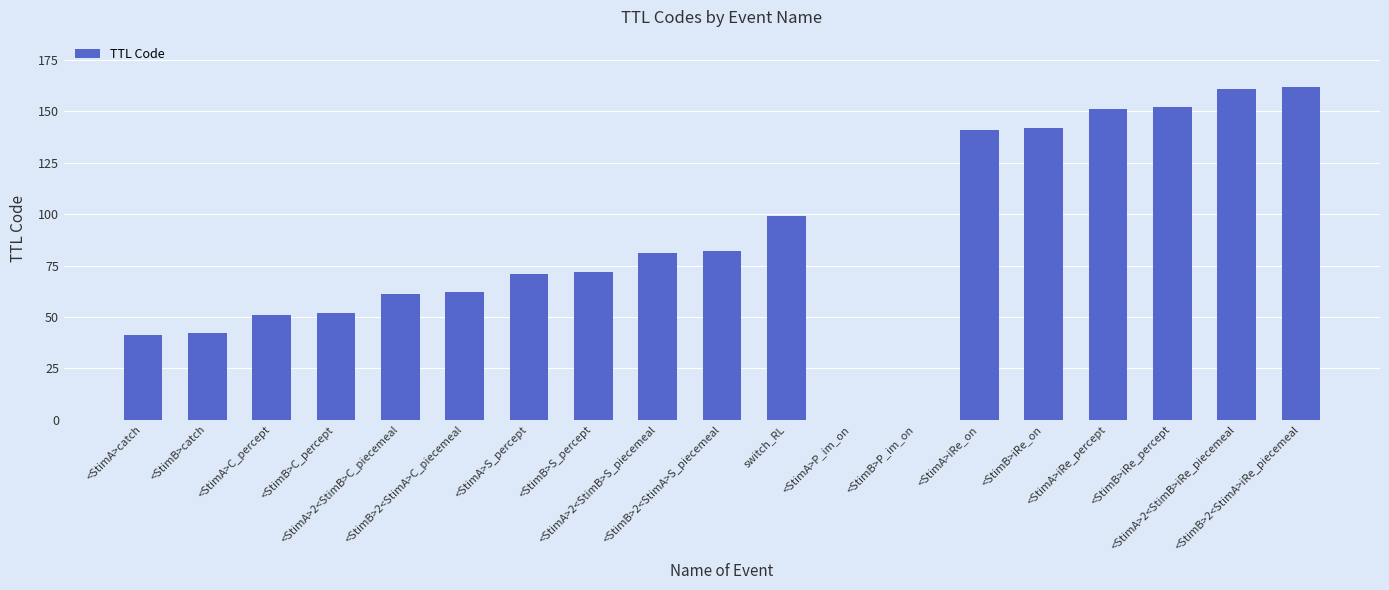

What is the greatest value displayed?

162